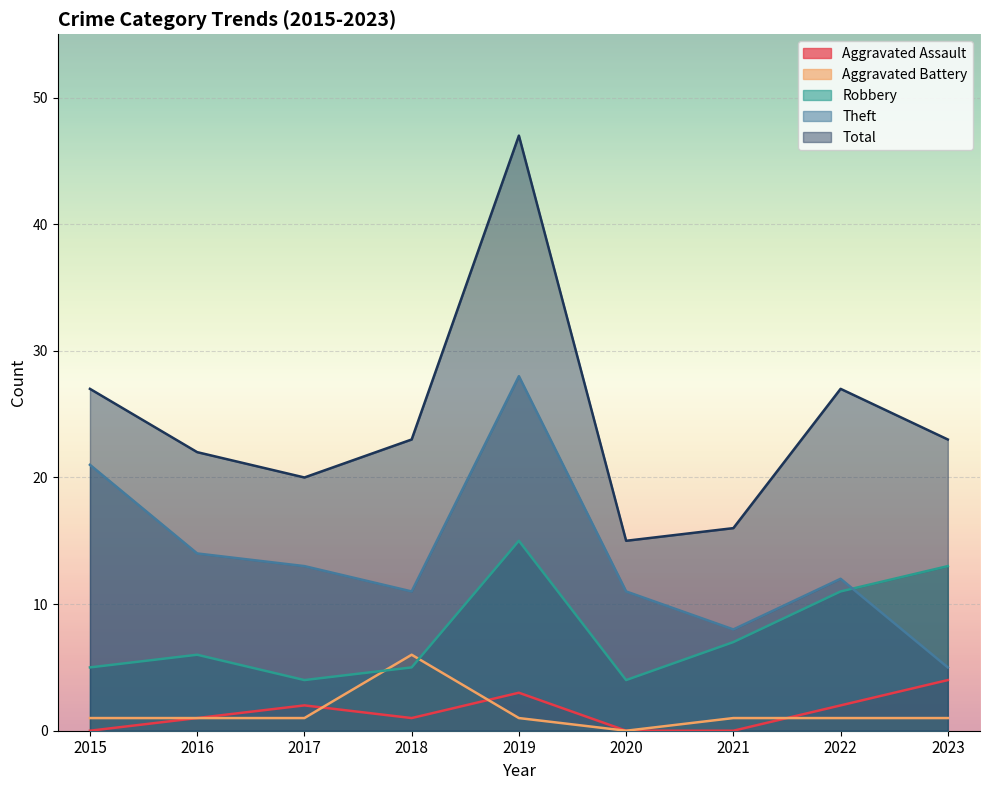

Which series has the largest total across all categories?

Total